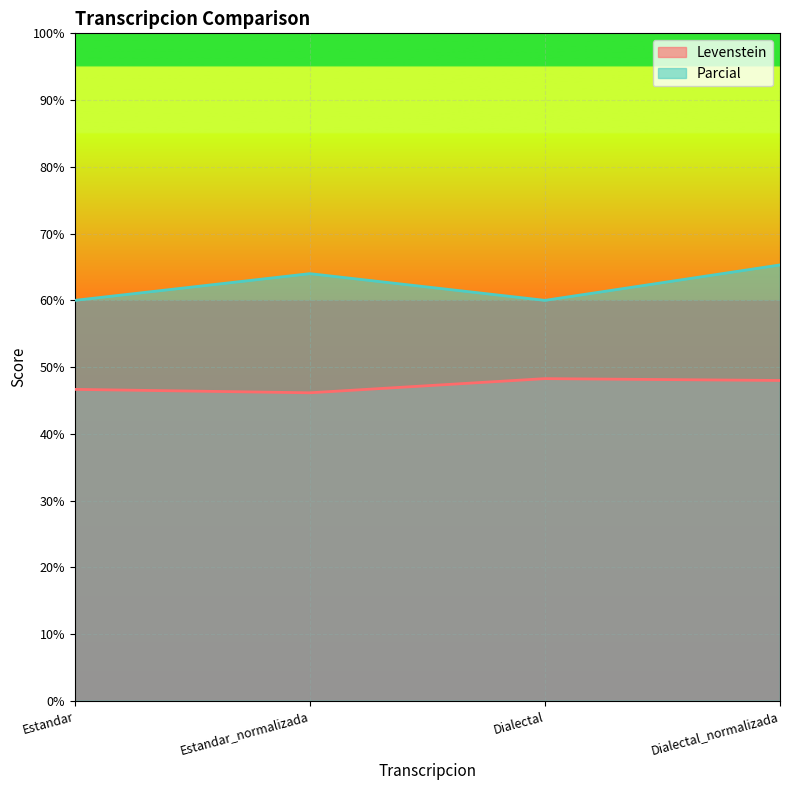

What are all the series names shown in the legend?

Levenstein, Parcial